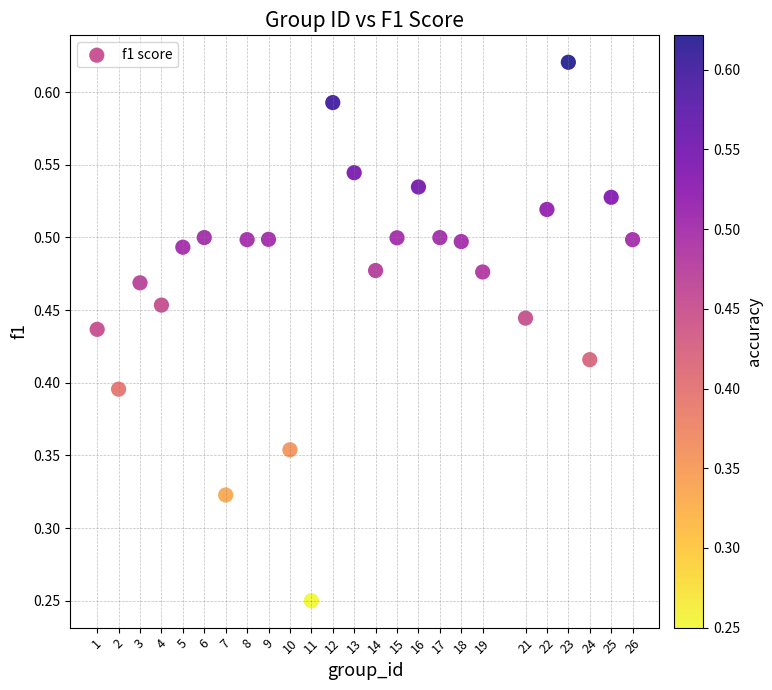

What is the range of X values (max minus min)?

25.0